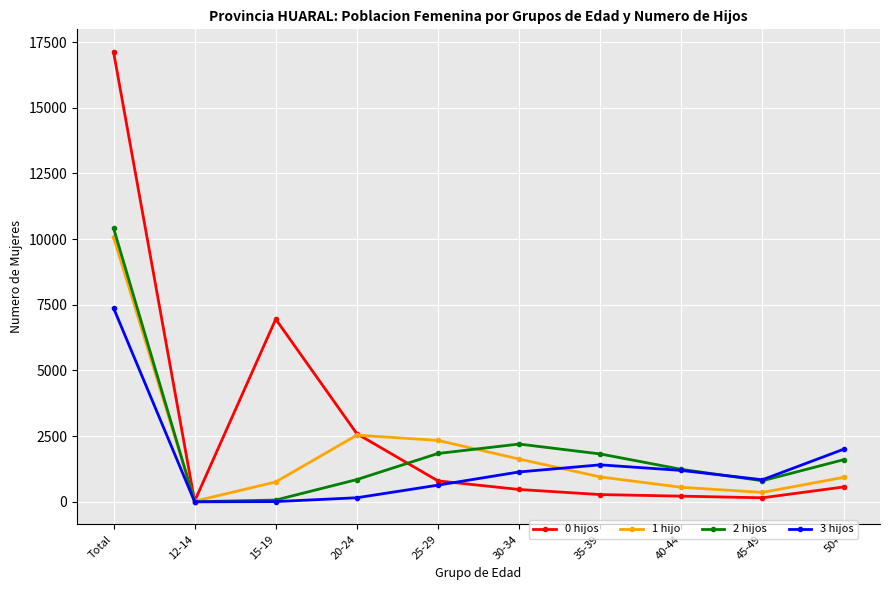

What is the maximum value shown in the chart?

17130